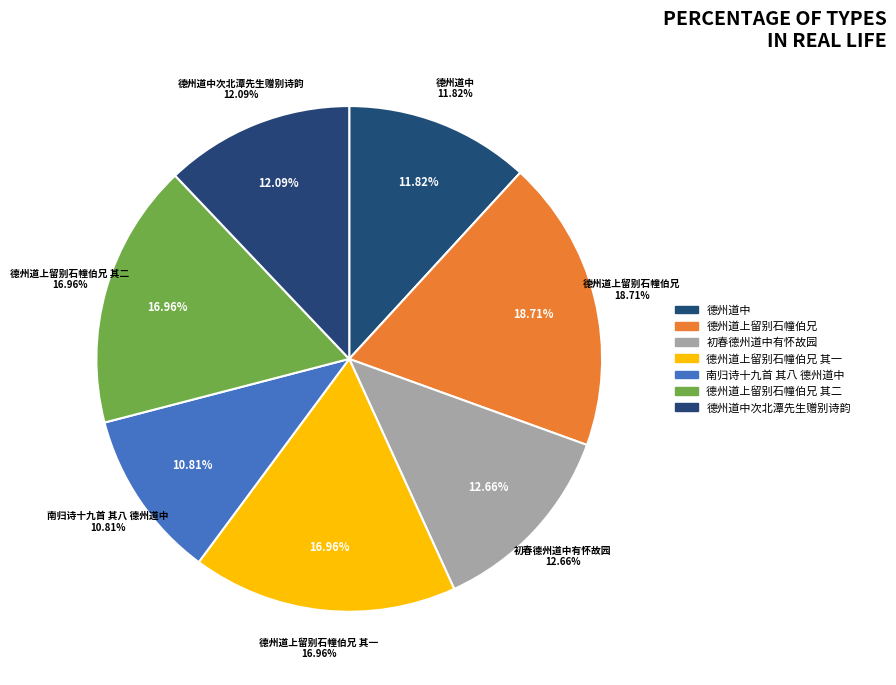

Is there a majority slice in this chart?

No